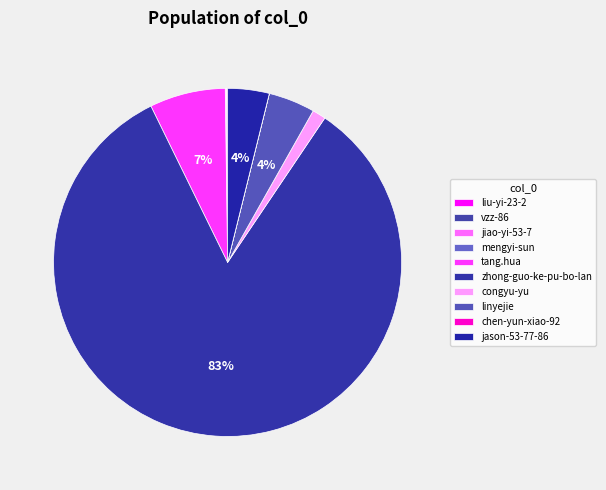

To the nearest percent, what is the difference between the mengyi-sun and linyejie slice percentages?

4%